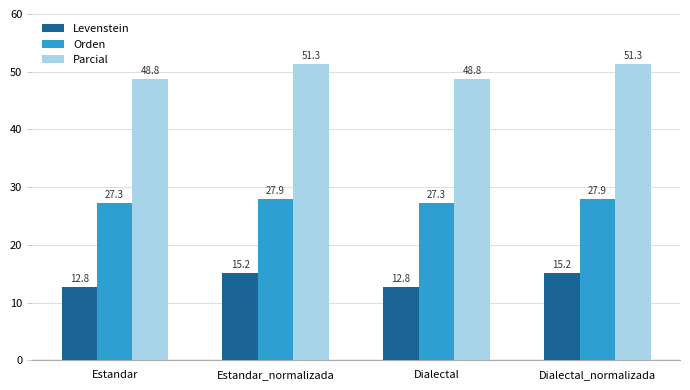

At Dialectal_normalizada, list the series in order from smallest to largest.

Levenstein, Orden, Parcial